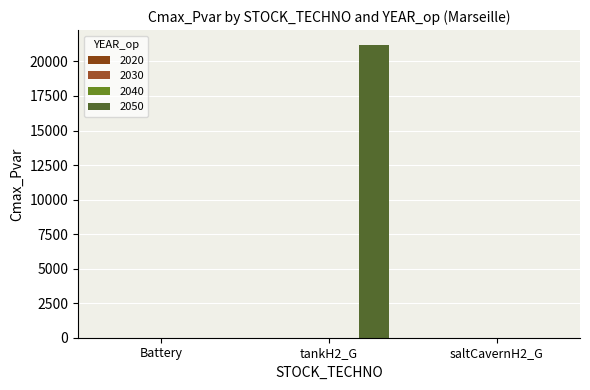

Which category has the highest value across all series?

tankH2_G